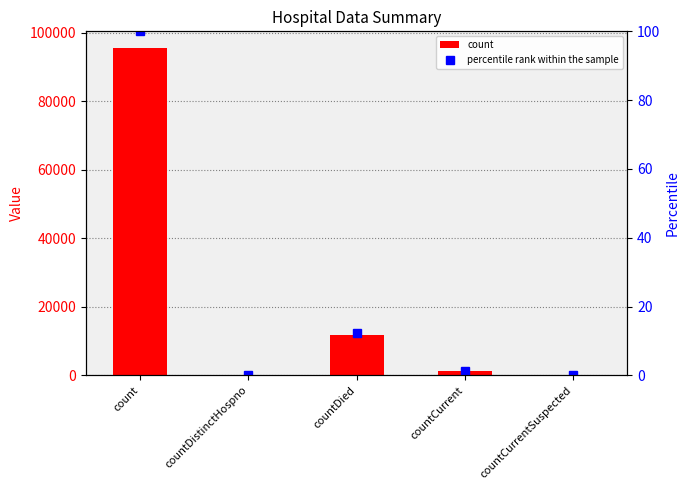

At which category does the chart reach its peak across all series?

count